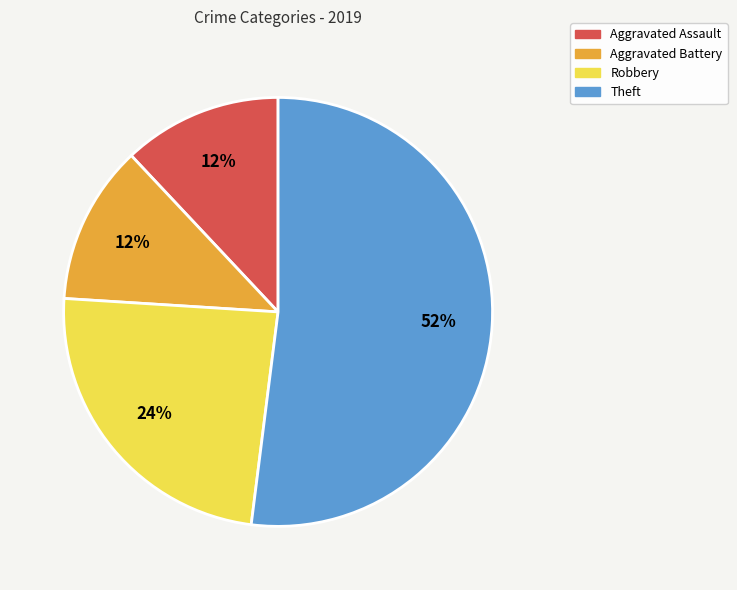

Between Theft and Aggravated Battery, which is larger?

Theft